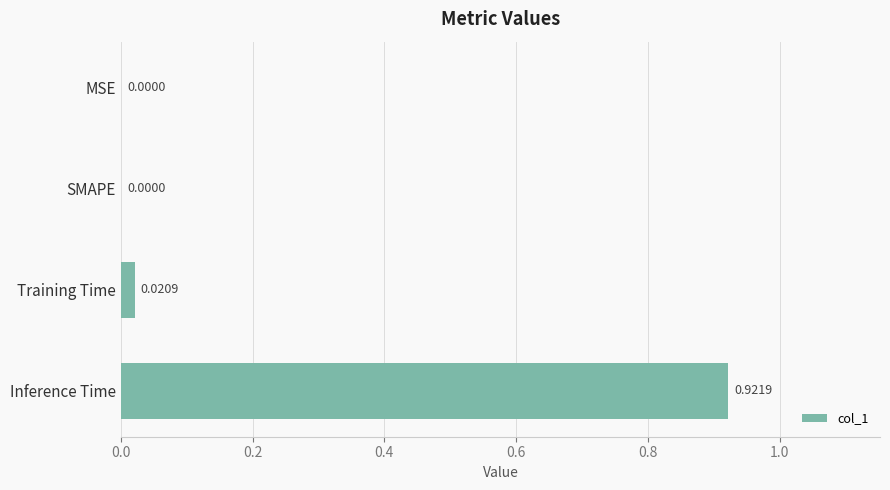

What is the change in value from MSE to Inference Time?

+0.9